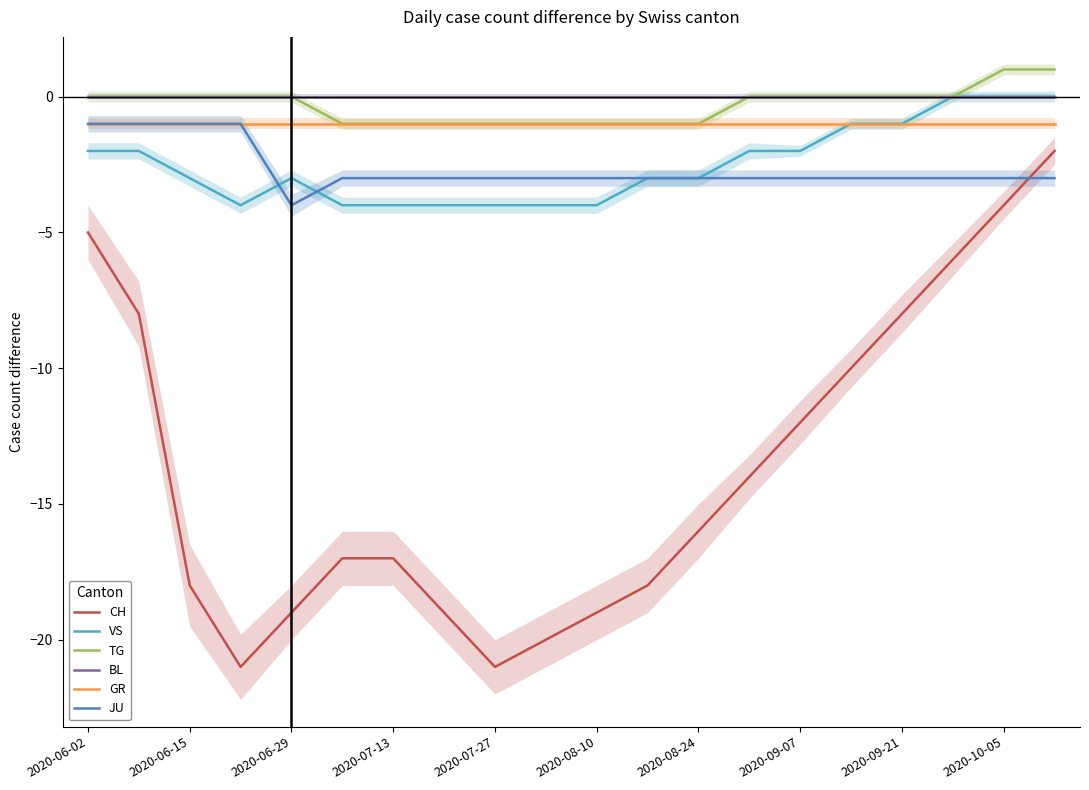

What is the lowest value of the JU series?

-4